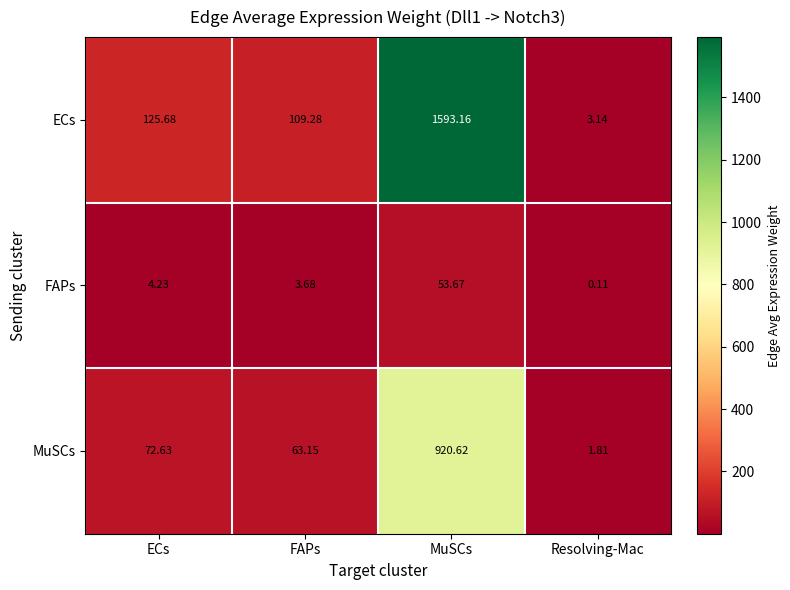

Which series has the widest spread of values?

ECs